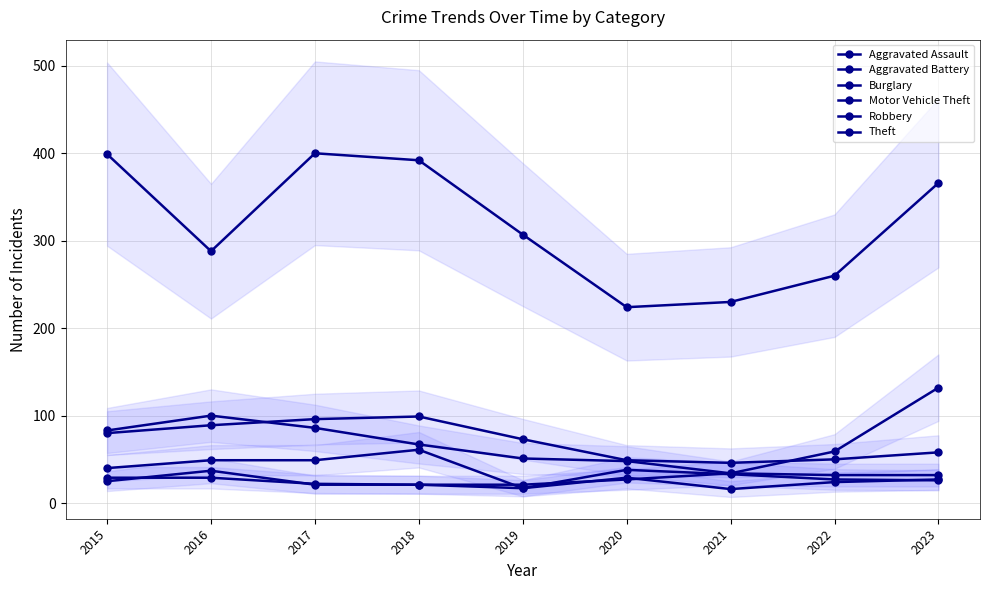

At which label does Motor Vehicle Theft reach its peak?

2023